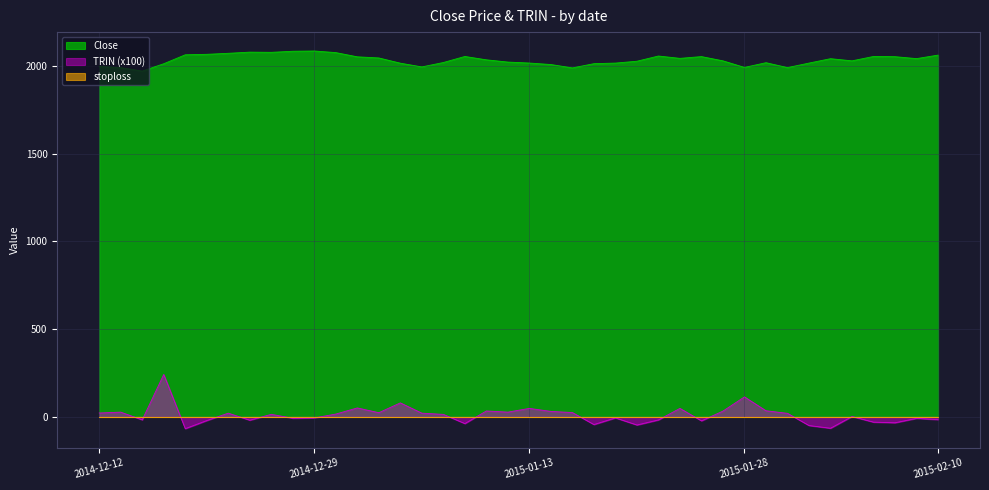

What is the value of the TRIN point at the 40th from the left?

-16.0